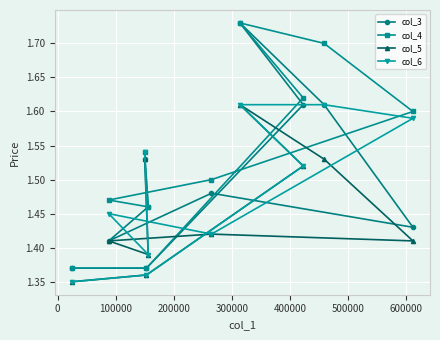

List the series in order of their overall mean, lowest first.

col_5, col_6, col_3, col_4